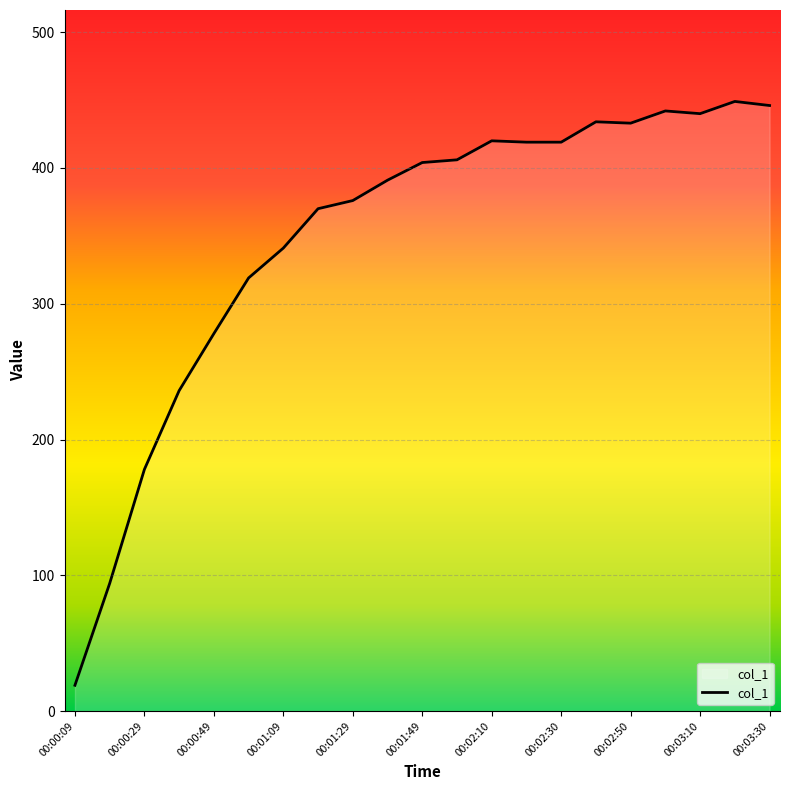

How many lines are shown in the chart?

1